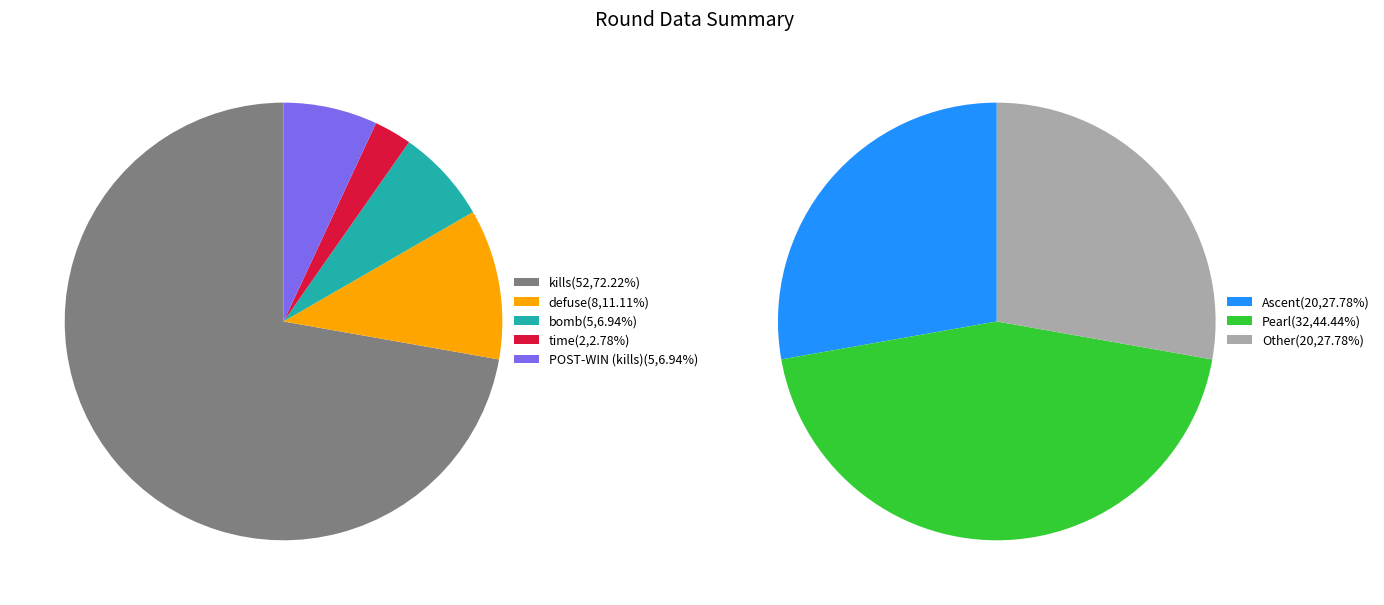

Does 83356 represent more than half of the total?

No